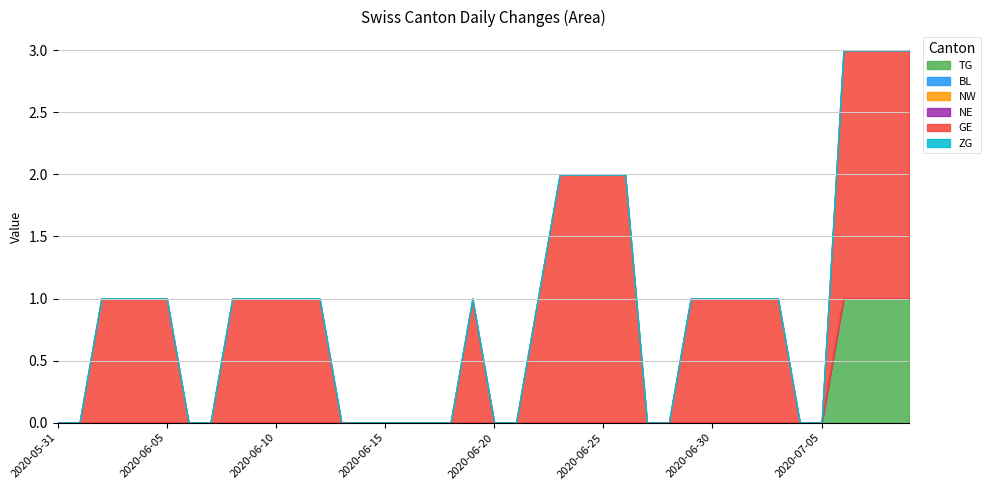

Which series has the largest range (max minus min)?

GE